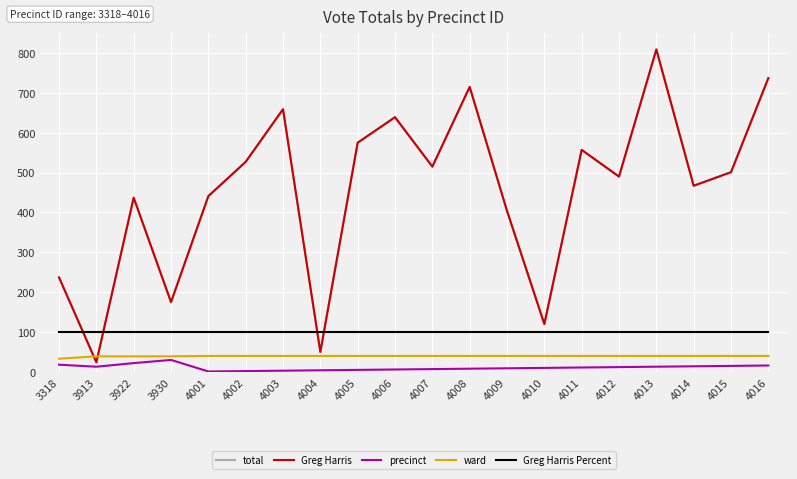

Where is the first local minimum for Greg Harris?

3913